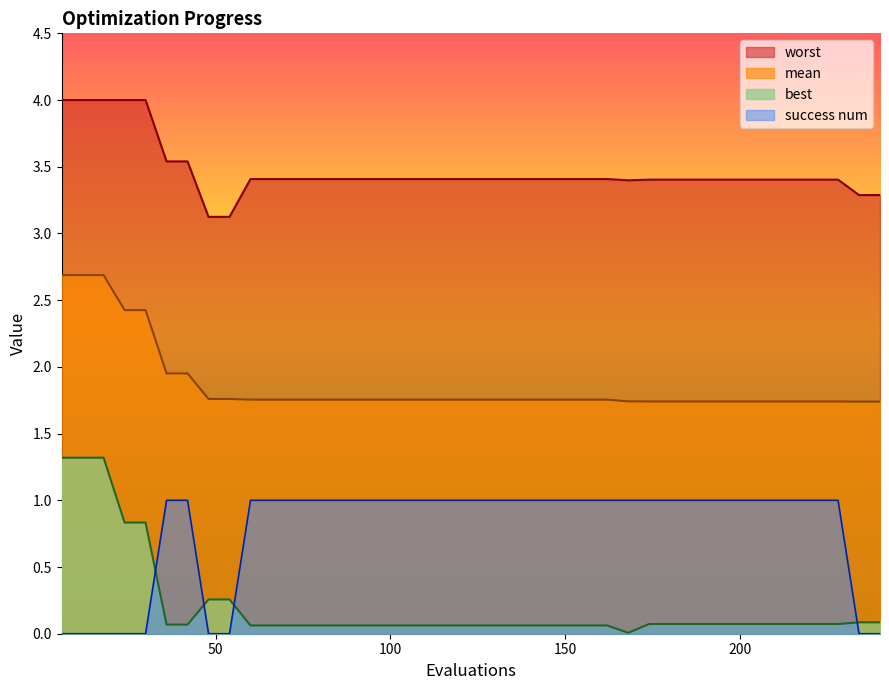

Reading right to left, list all the values displayed in this chart.

mean: 1.7	1.7	1.7	1.7	1.7	1.7	1.7	1.7	1.7	1.7	1.7	1.7	1.7	1.8	1.8	1.8	1.8	1.8	1.8	1.8	1.8	1.8	1.8	1.8	1.8	1.8	1.8	1.8	1.8	1.8	1.8	1.8	1.8	2.0	2.0	2.4	2.4	2.7	2.7	2.7
best: 0.1	0.1	0.1	0.1	0.1	0.1	0.1	0.1	0.1	0.1	0.1	0.1	0.0	0.1	0.1	0.1	0.1	0.1	0.1	0.1	0.1	0.1	0.1	0.1	0.1	0.1	0.1	0.1	0.1	0.1	0.1	0.3	0.3	0.1	0.1	0.8	0.8	1.3	1.3	1.3
worst: 3.3	3.3	3.4	3.4	3.4	3.4	3.4	3.4	3.4	3.4	3.4	3.4	3.4	3.4	3.4	3.4	3.4	3.4	3.4	3.4	3.4	3.4	3.4	3.4	3.4	3.4	3.4	3.4	3.4	3.4	3.4	3.1	3.1	3.5	3.5	4.0	4.0	4.0	4.0	4.0
success num: 0.0	0.0	1.0	1.0	1.0	1.0	1.0	1.0	1.0	1.0	1.0	1.0	1.0	1.0	1.0	1.0	1.0	1.0	1.0	1.0	1.0	1.0	1.0	1.0	1.0	1.0	1.0	1.0	1.0	1.0	1.0	0.0	0.0	1.0	1.0	0.0	0.0	0.0	0.0	0.0